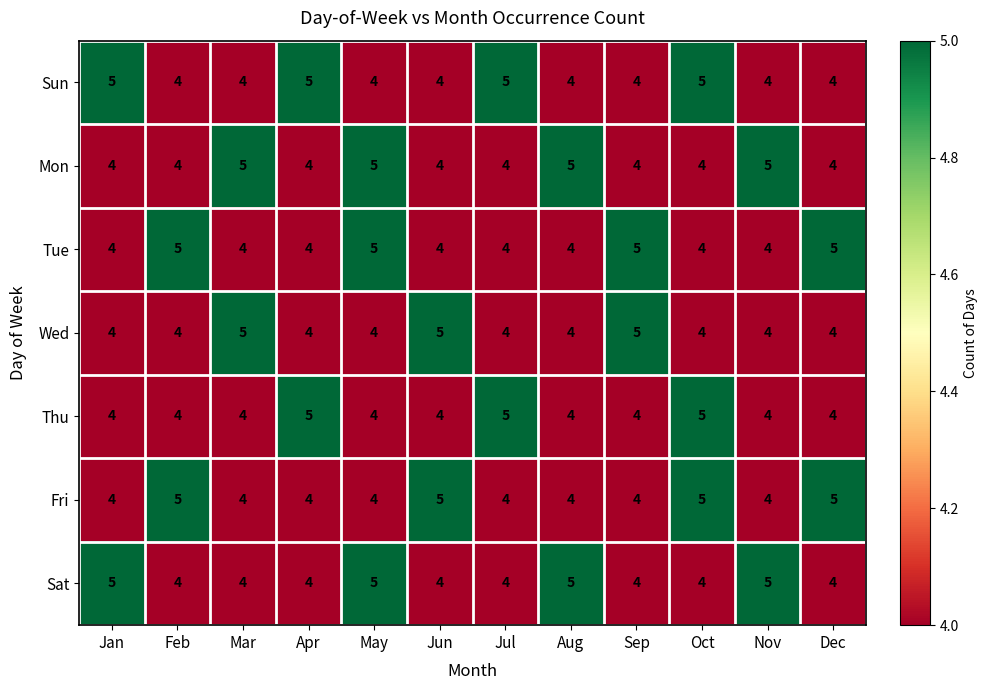

What is the minimum value shown in the chart?

4